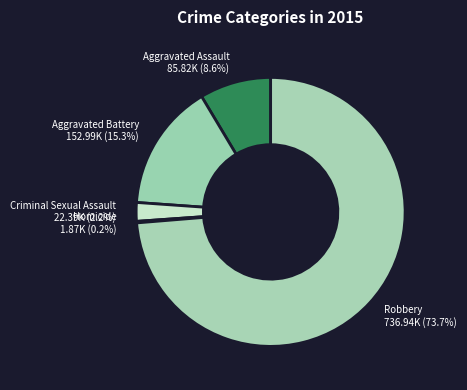

What portion of the pie excludes Aggravated Assault 85.82K (8.6%)?

91.4%